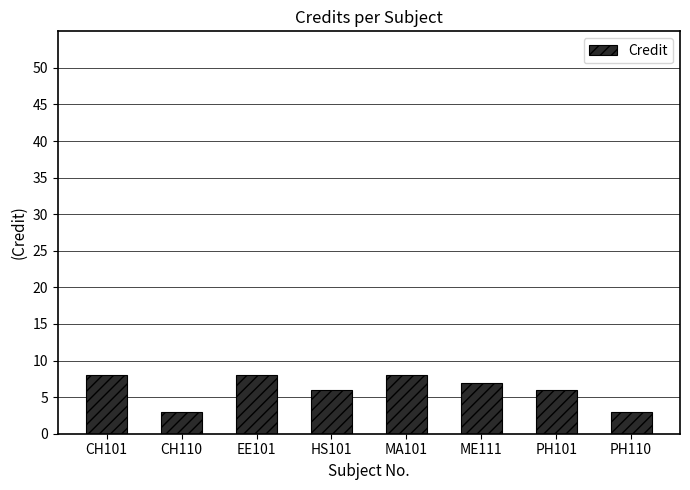

Count the values in the range 6 to 8.

6